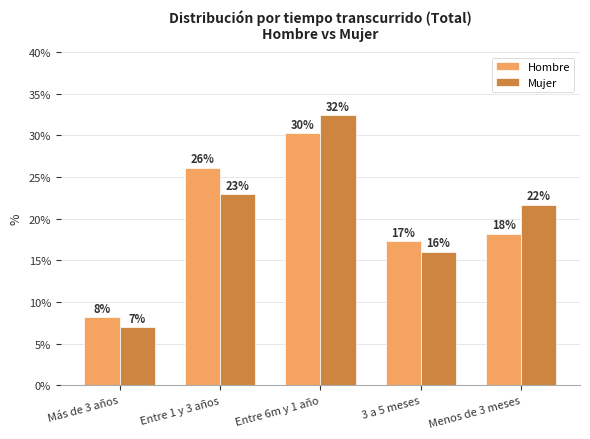

How many bars are there in each group?

2